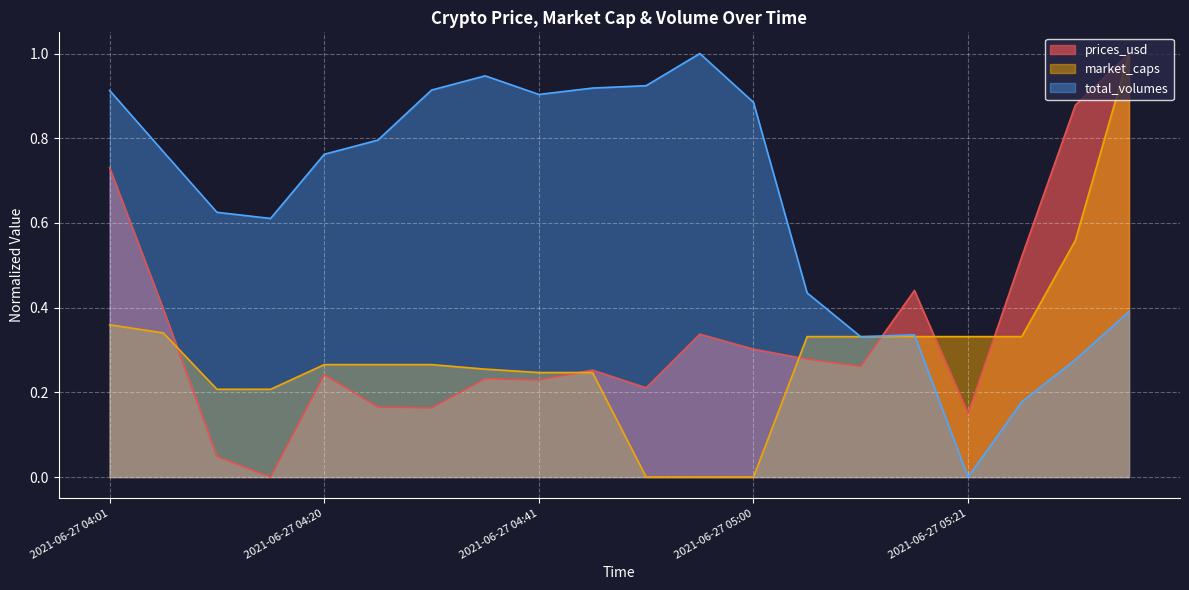

List the series in order of their peak value, highest first.

prices_usd, market_caps, total_volumes